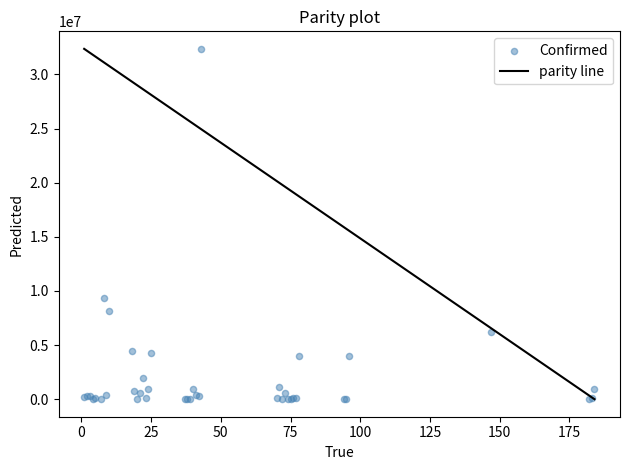

What Y value in the scatter plot is closest to 16182721?

9367172